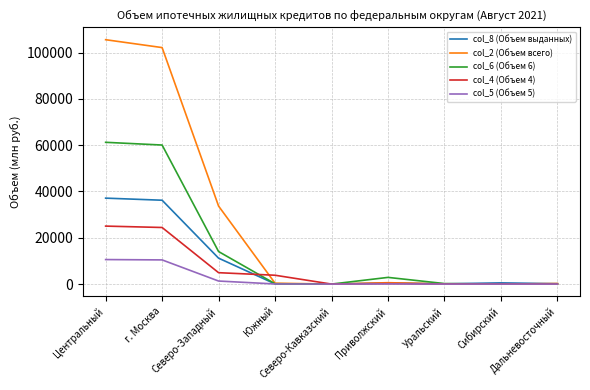

Which series has the largest total across all categories?

col_2 (Объем всего)